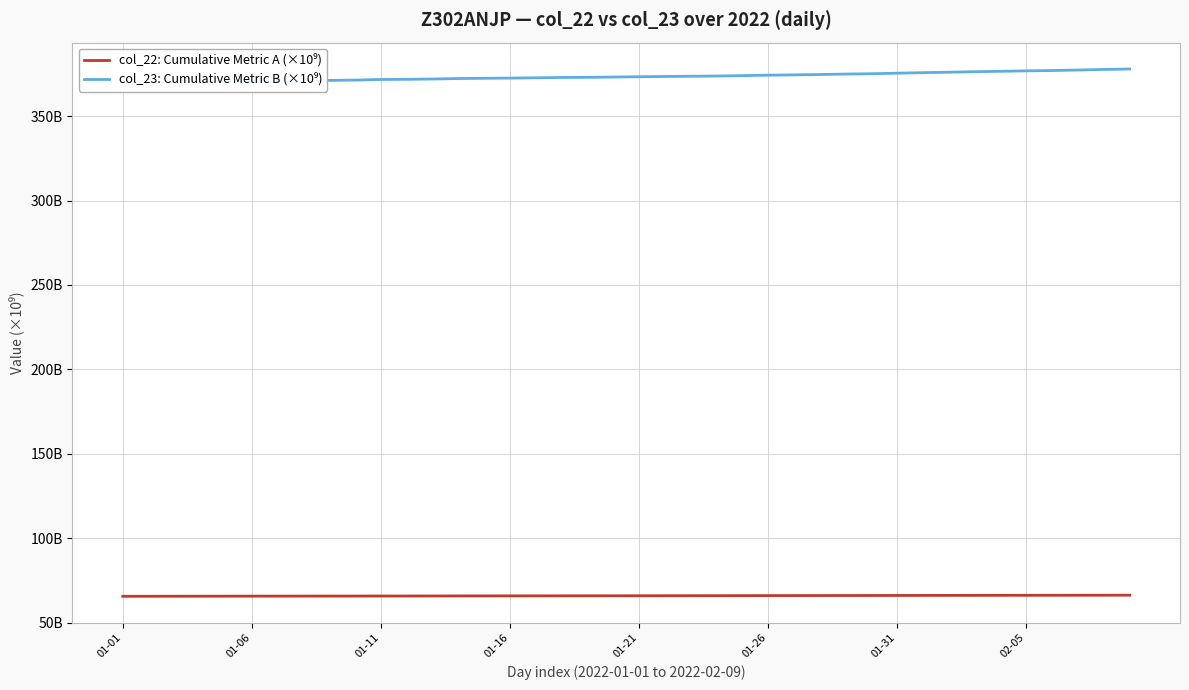

At which label does col_23: Cumulative Metric B (×10⁹) reach its minimum?

01-01